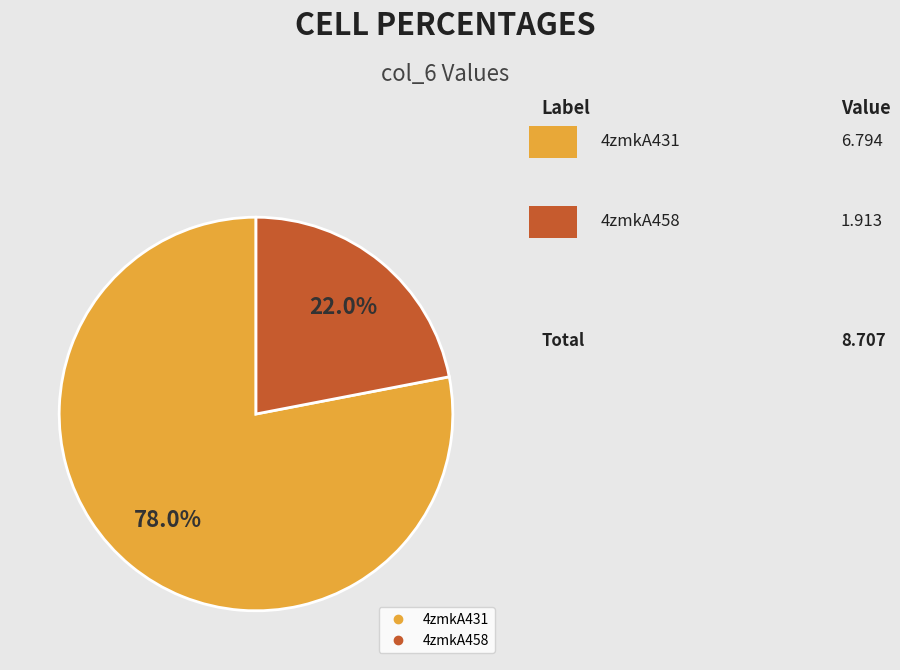

Is there a majority slice in this chart?

Yes